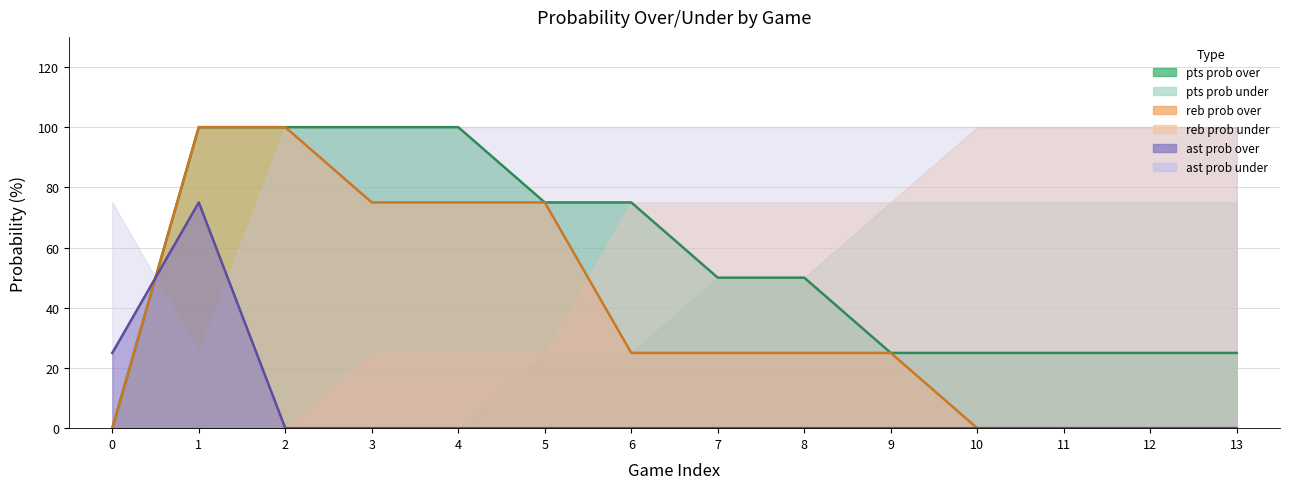

True or false: reb prob over and pts prob over cross at least once.

False